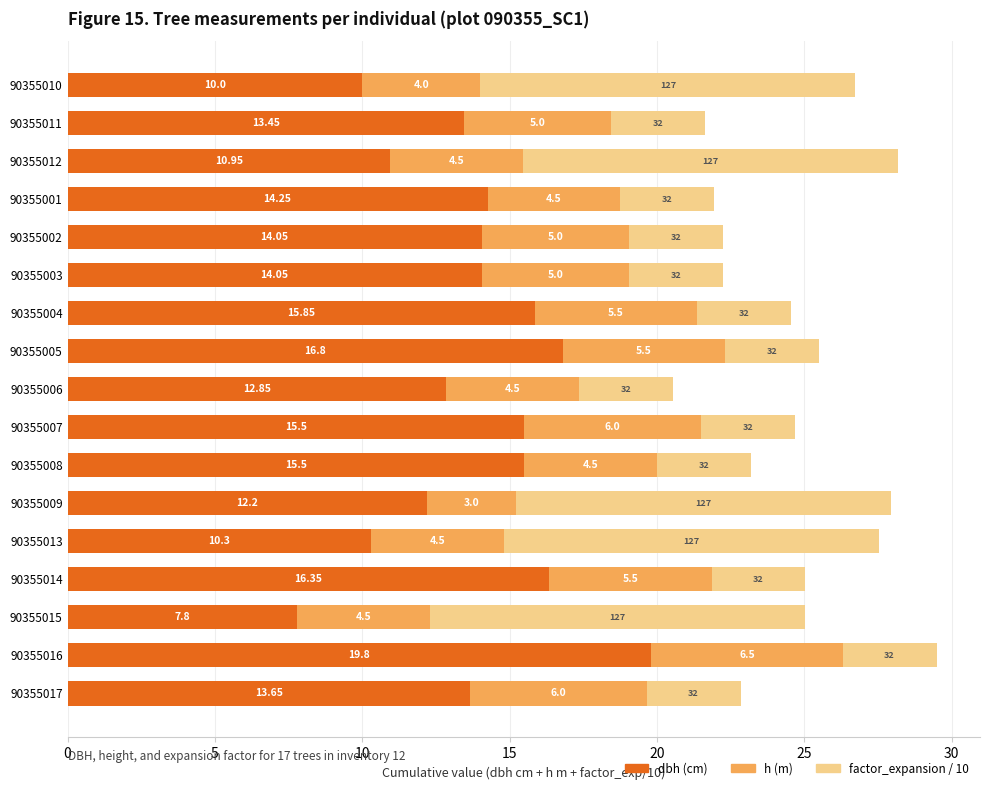

What is the difference between the second highest and second lowest values in the dbh (cm) series?

6.8